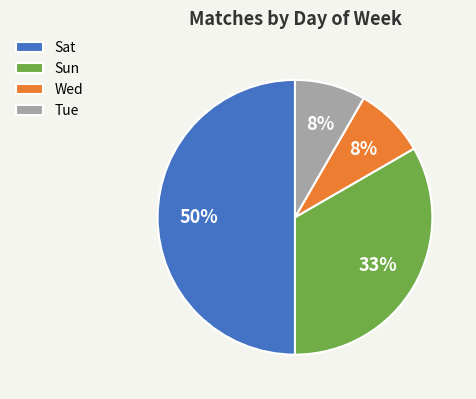

What is the ratio of the value at Sat to the value at Sun?

1.5